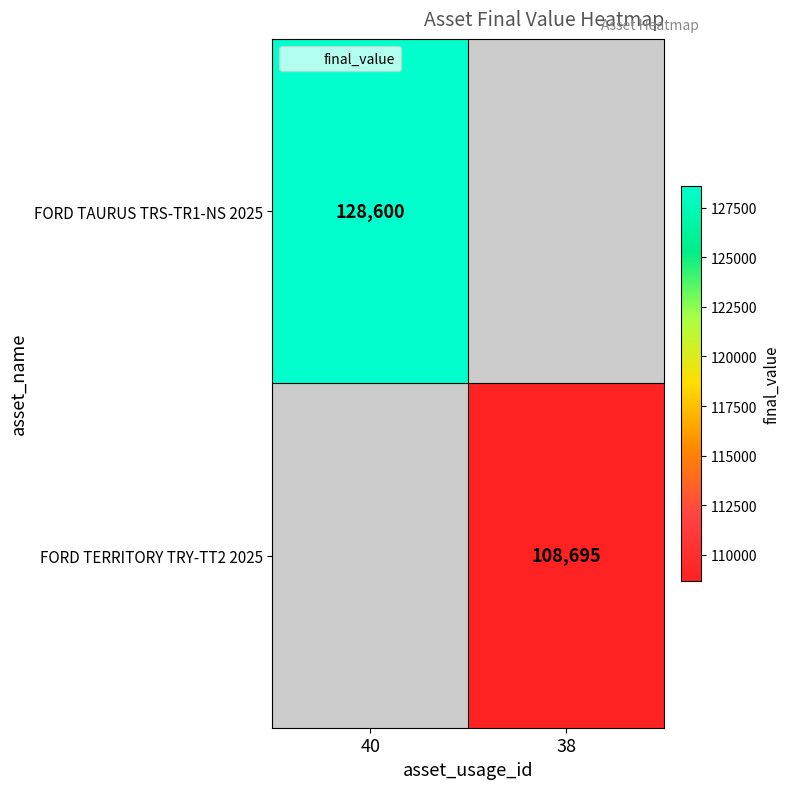

The FORD TAURUS TRS-TR1-NS 2025 series shows 128600 at 40. True or false?

True